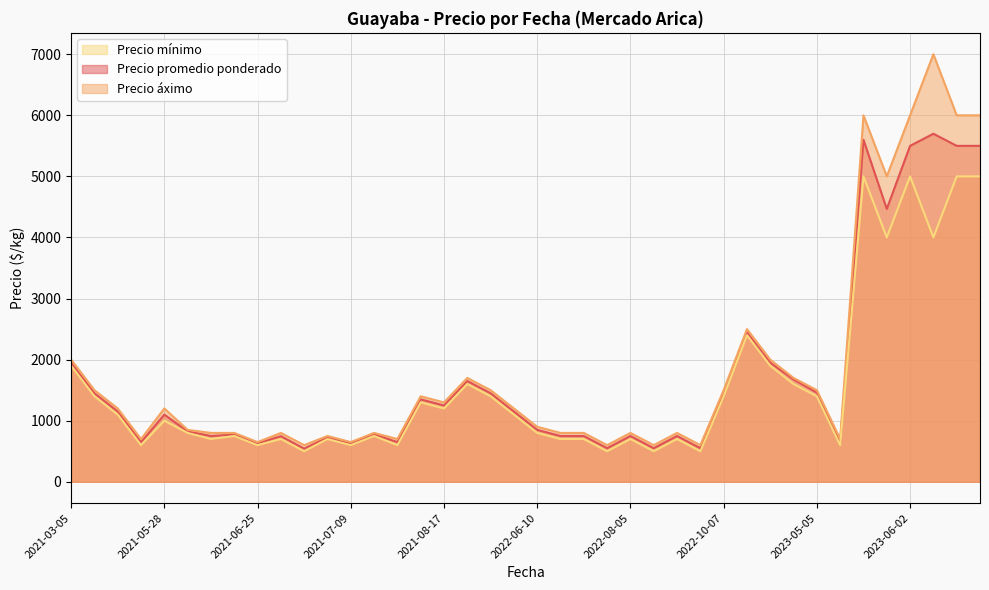

Which category has the lowest value in the Precio promedio ponderado series?

2021-07-02